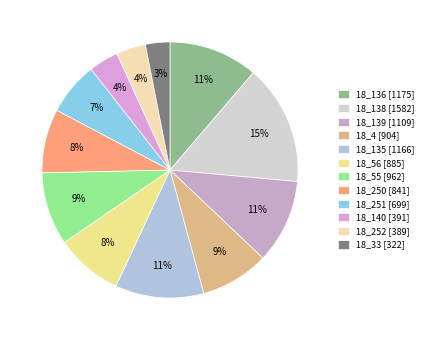

Is the sum of 18_252 and 18_138 greater than half?

No